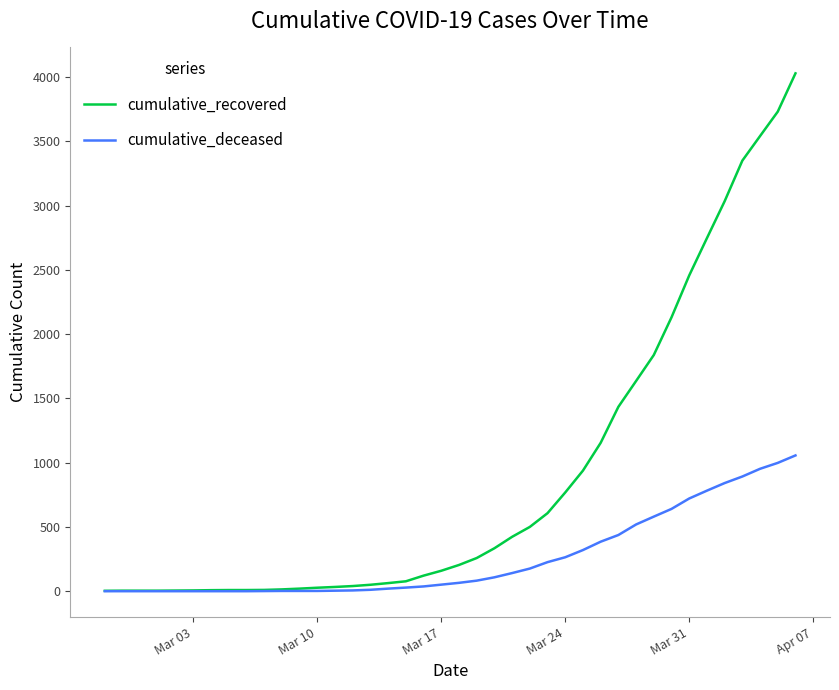

Which series has the largest total across all categories?

cumulative_recovered